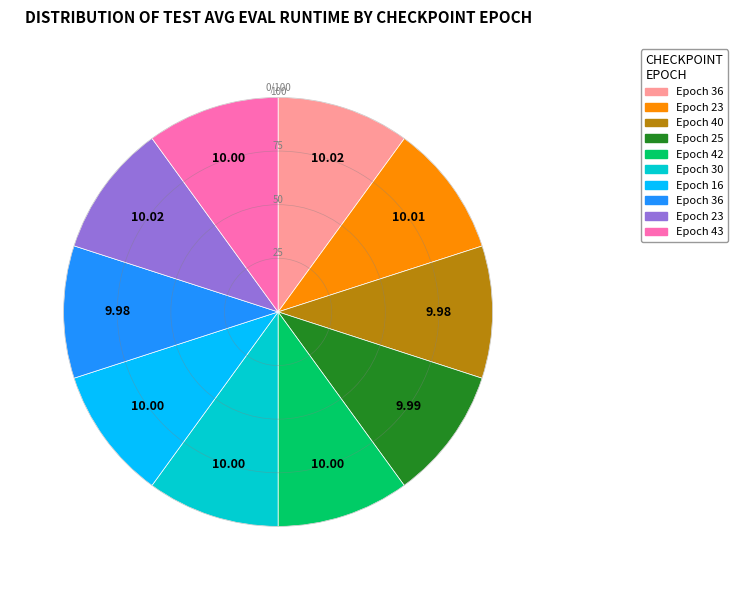

Is there a majority slice in this chart?

No